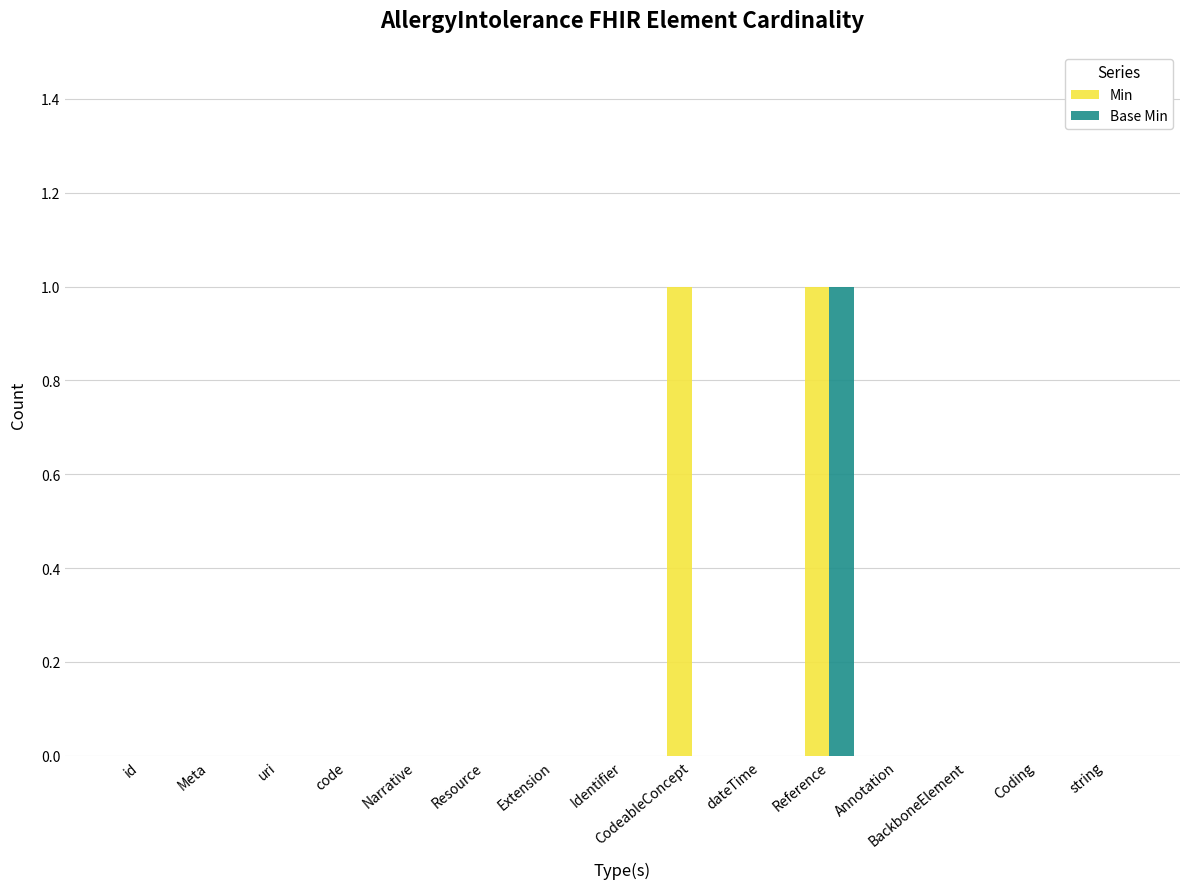

At which category is the sum across all series the highest?

Reference